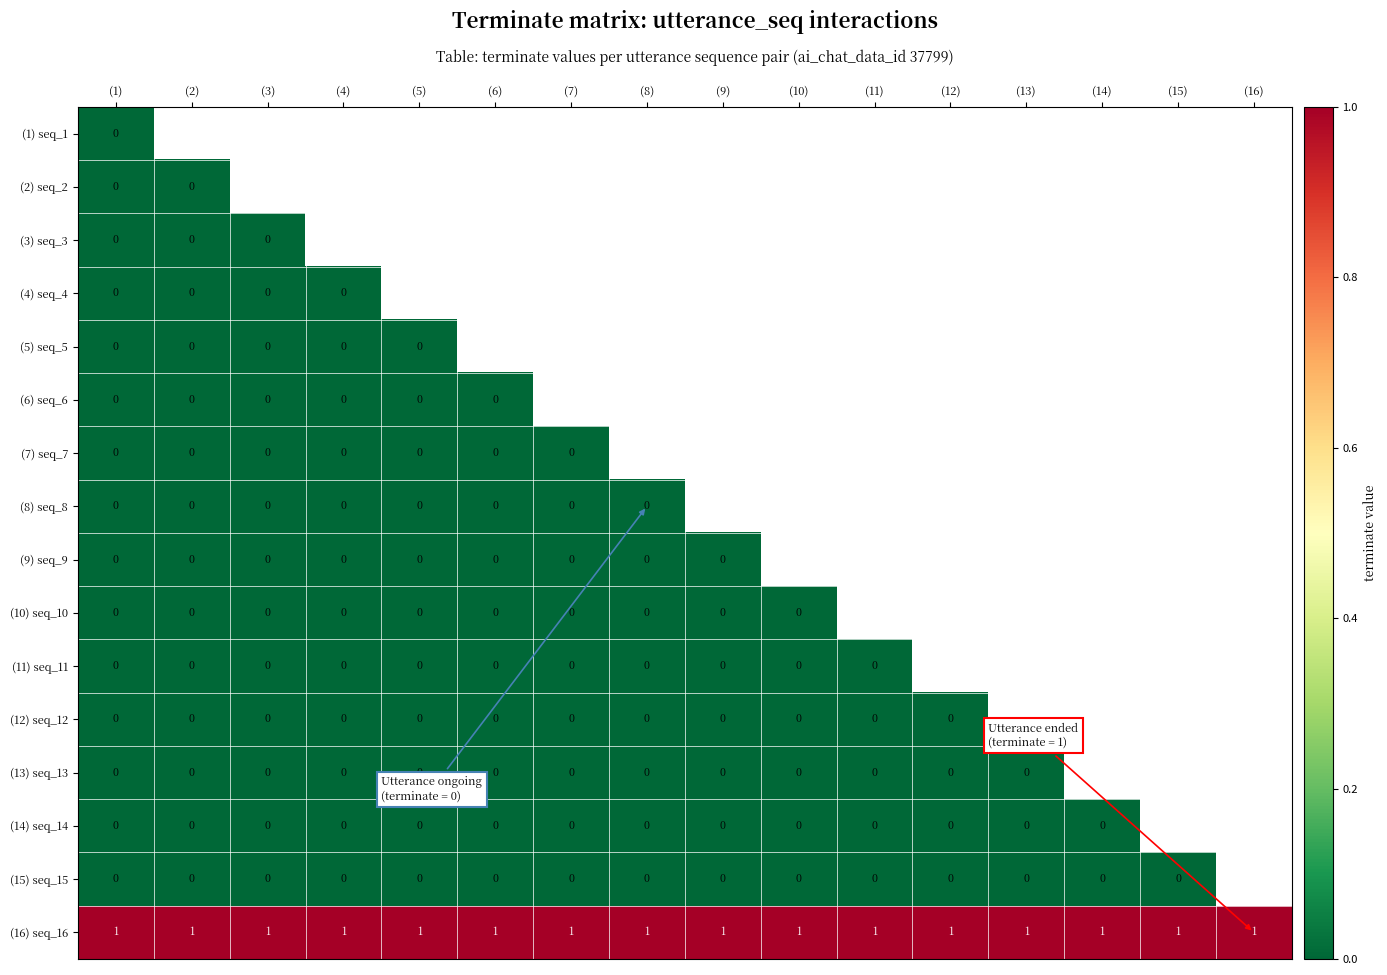

Between (1) and (16), which is larger?

(16)